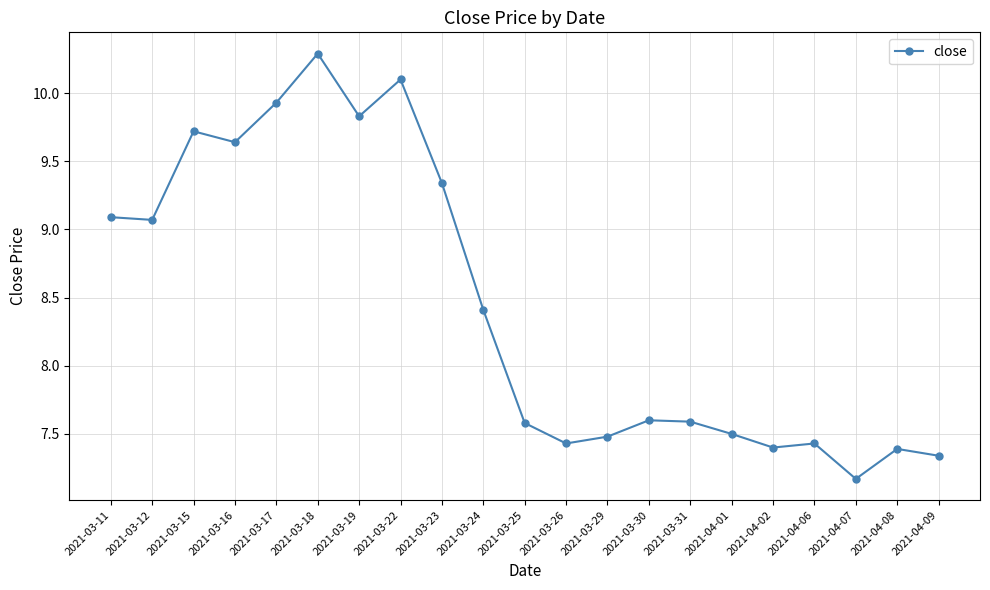

How many lines are shown in the chart?

1